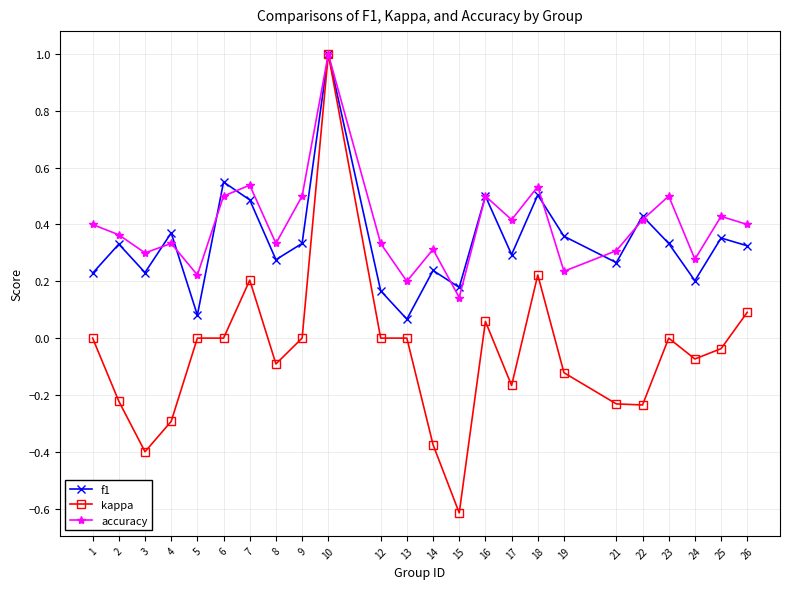

Is it true that accuracy equals 0.5 at 9?

True